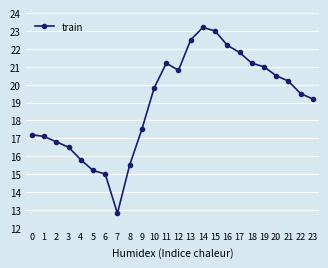

Where is the data nearest to the value 18?

9